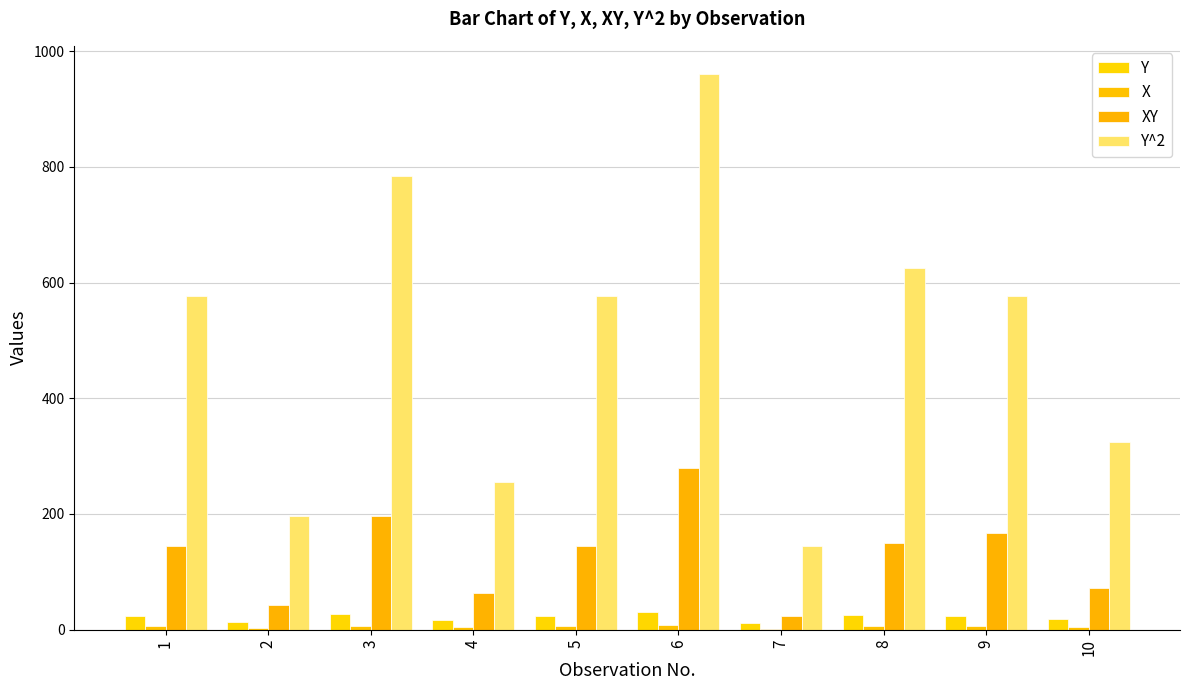

How many categories are shown in the chart?

10